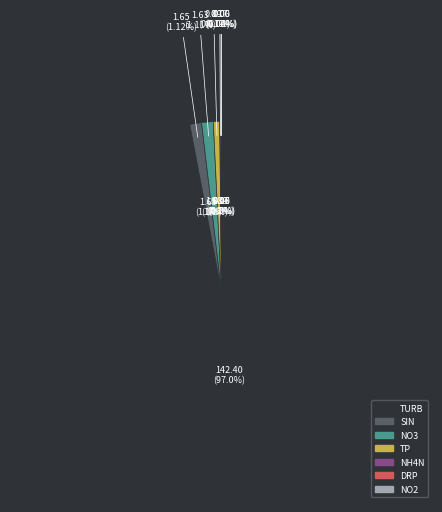

True or false: DRP accounts for 1% of the total.

False